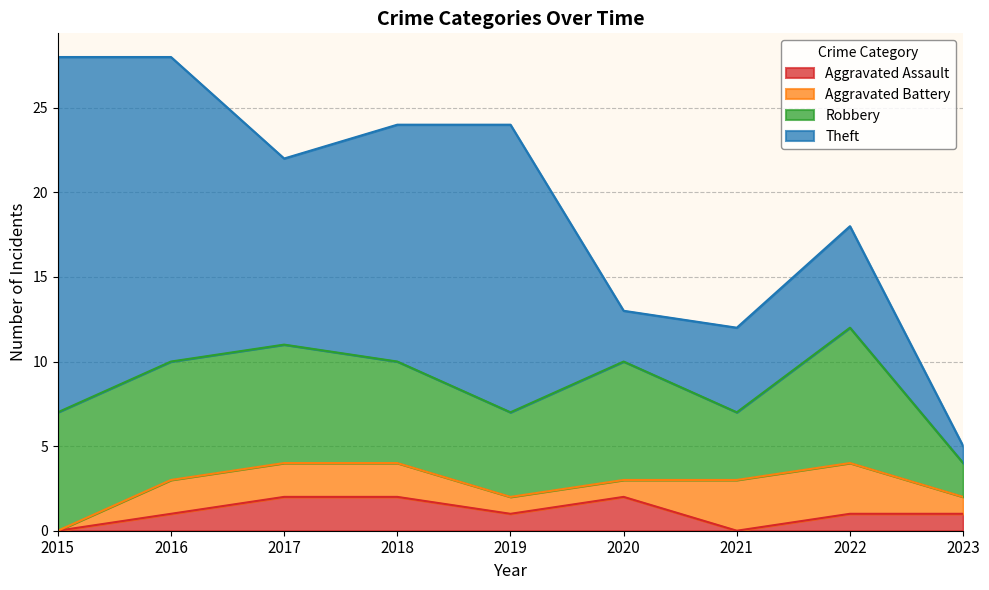

Reading left to right, what are all the values shown in this chart?

Aggravated Assault: 2015=0	2016=1	2017=2	2018=2	2019=1	2020=2	2021=0	2022=1	2023=1
Aggravated Battery: 2015=0	2016=2	2017=2	2018=2	2019=1	2020=1	2021=3	2022=3	2023=1
Robbery: 2015=7	2016=7	2017=7	2018=6	2019=5	2020=7	2021=4	2022=8	2023=2
Theft: 2015=21	2016=18	2017=11	2018=14	2019=17	2020=3	2021=5	2022=6	2023=1